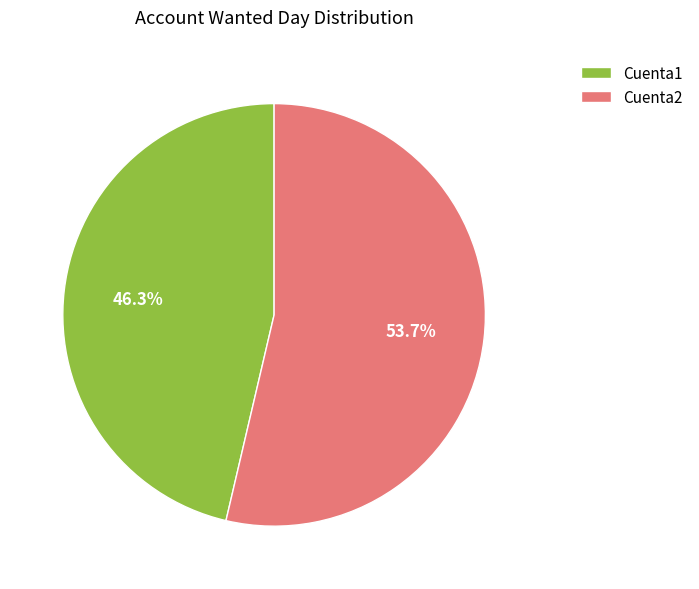

Combined, do Cuenta2 and Cuenta1 account for over 50%?

Yes